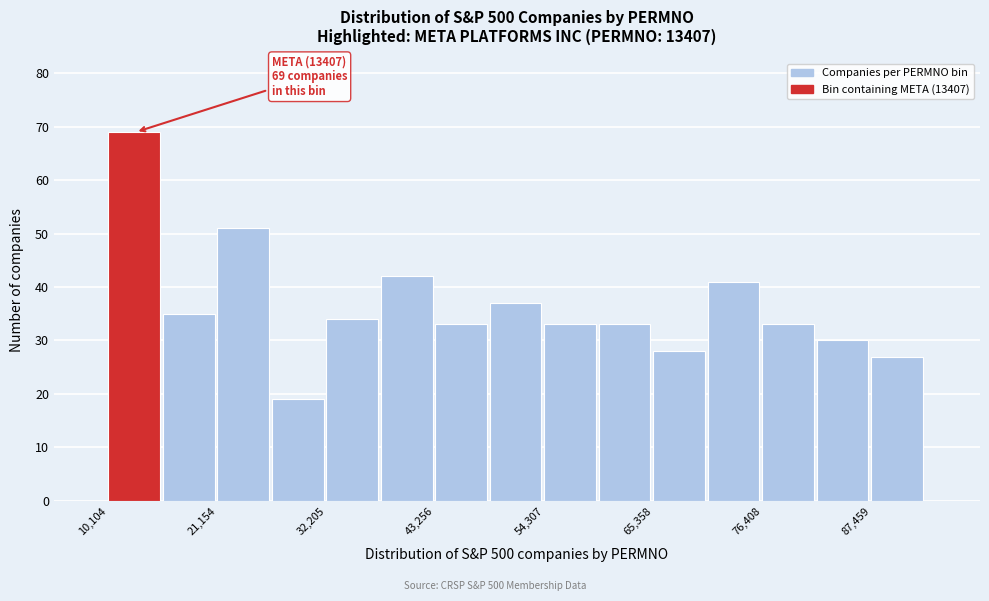

Around what value on the x-axis is the tallest bar? Give the approximate position of its centre, as read against the axis.

12000